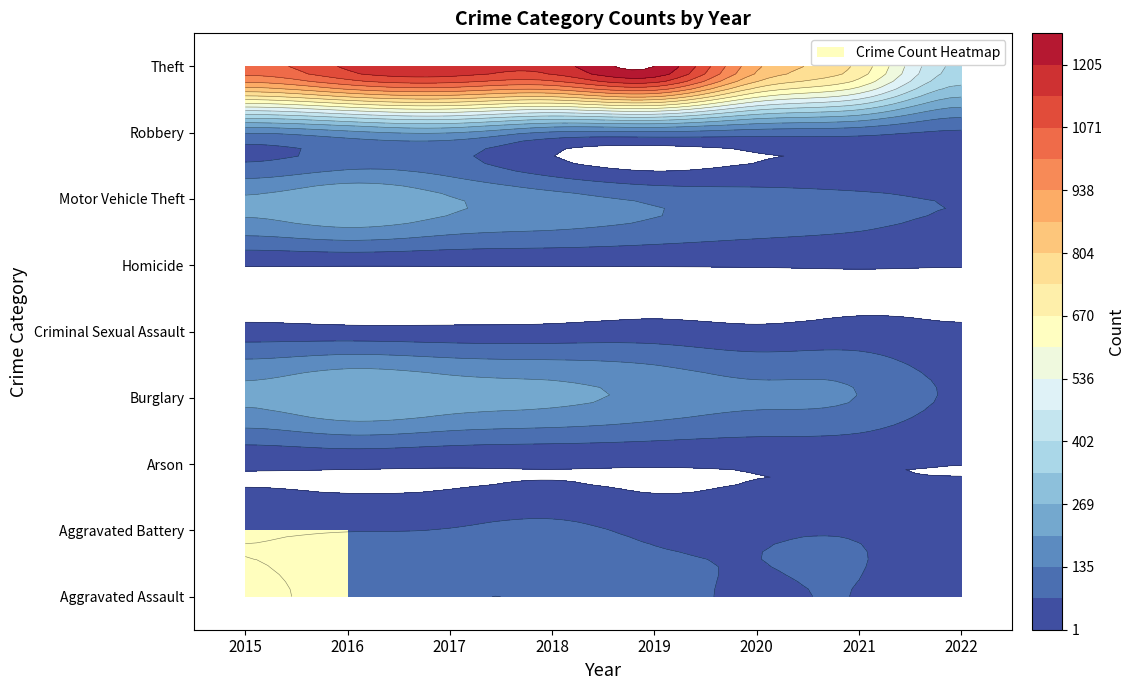

Rank the categories by Arson value from highest to lowest.

2016, 2015, 2017, 2018, 2020, 2021, 2019, 2022